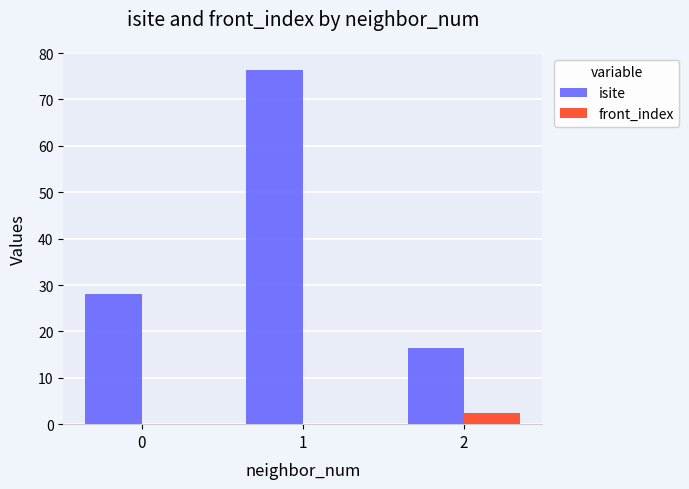

The value of front_index at 2 is 2.5. True or false?

True